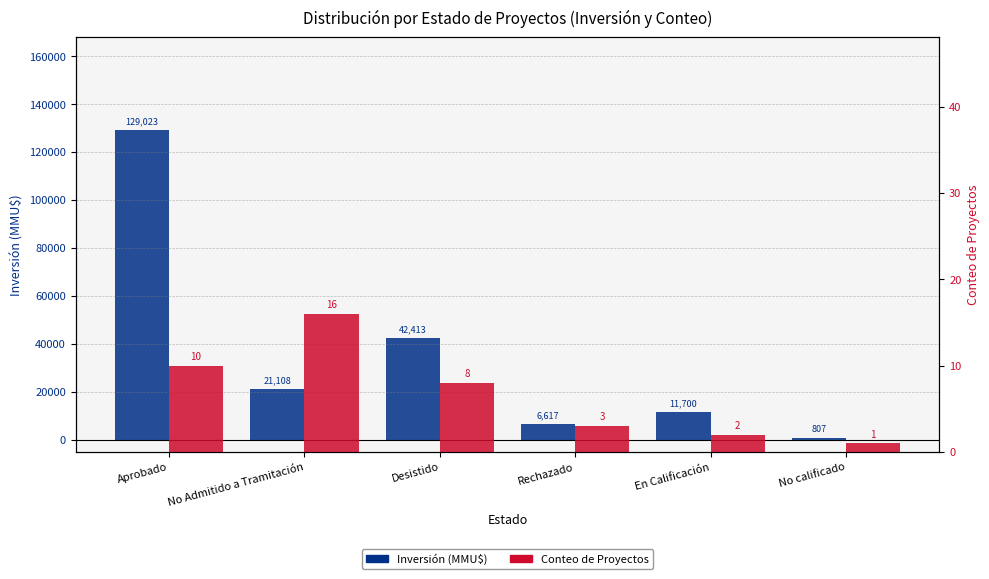

What is the label of the 4th bar from the left?

Rechazado